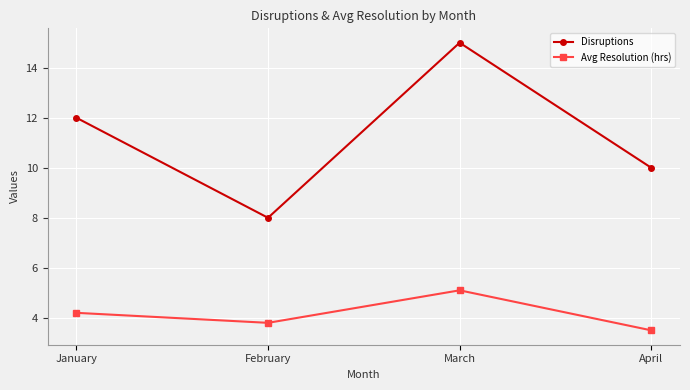

How many data points in Disruptions are less than 12?

2